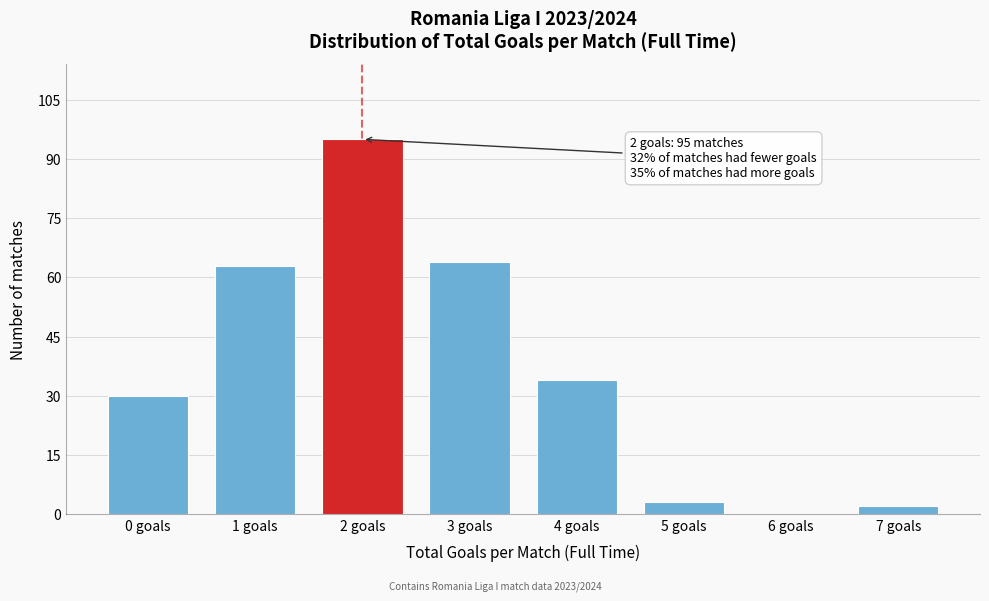

Reading left to right, transcribe all the data shown in this chart.

0 goals=30	1 goals=63	2 goals=95	3 goals=64	4 goals=34	5 goals=3	6 goals=0	7 goals=2